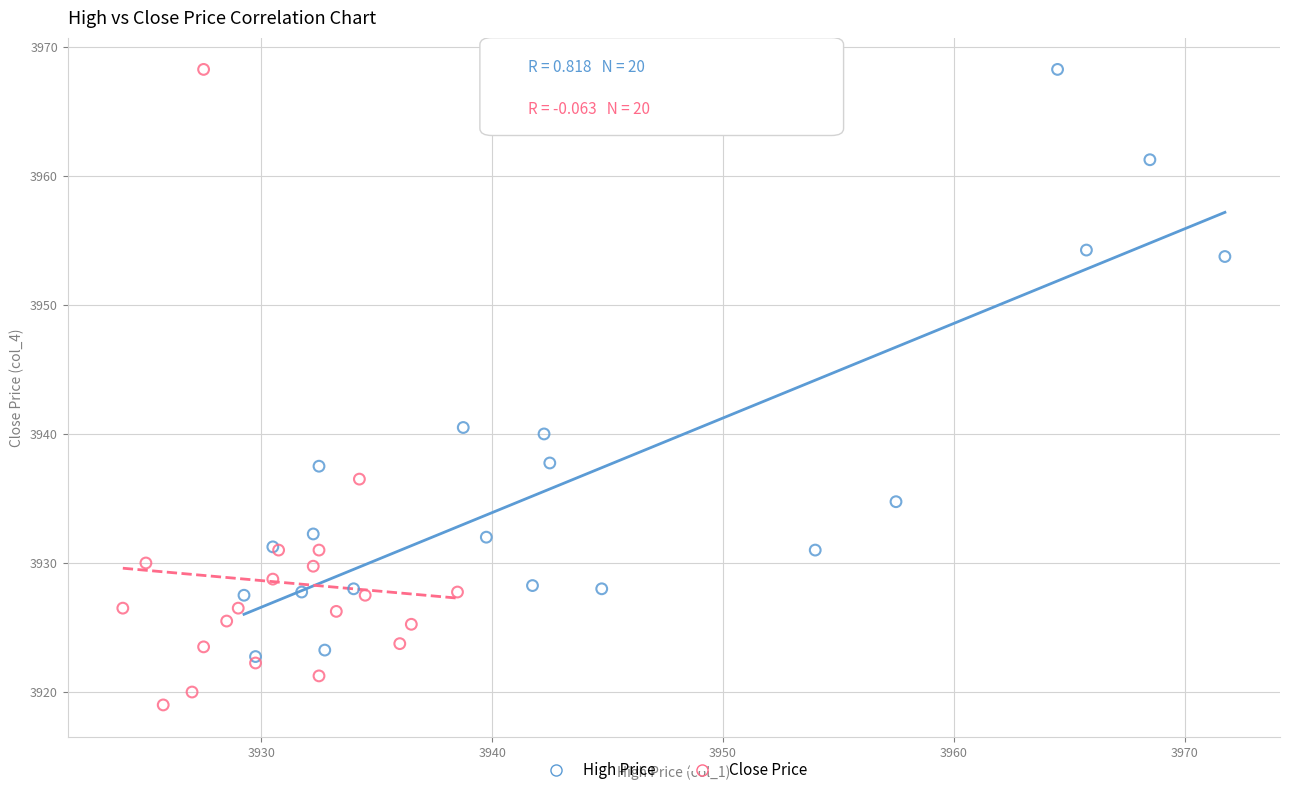

Which series contains the lowest Y value?

Close Price